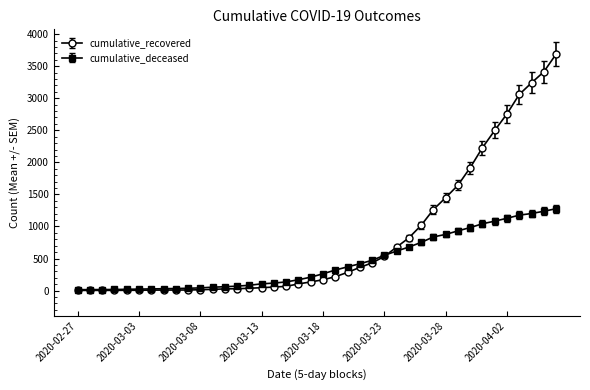

Rank the series by their average value, from lowest to highest.

cumulative_deceased, cumulative_recovered